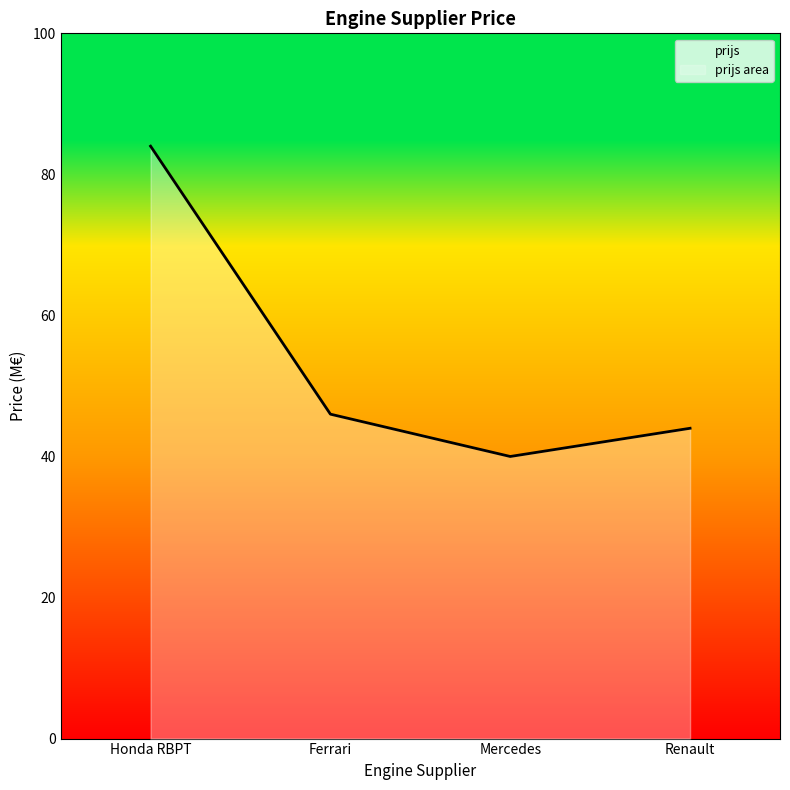

What is the sum of all values?

214